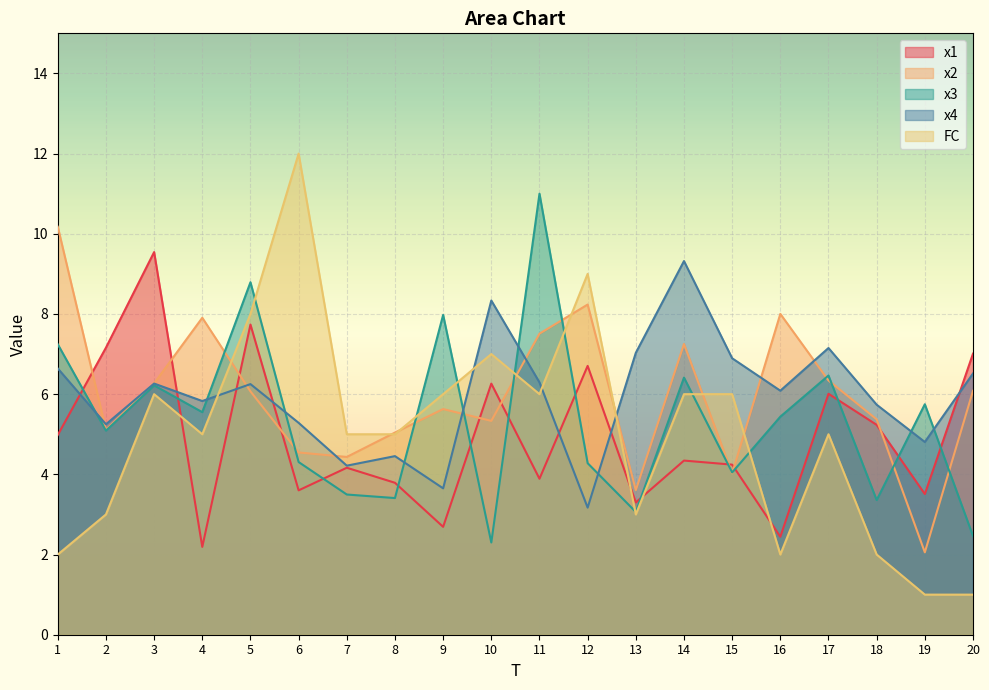

Between 14 and 20, which series saw the biggest shift?

FC